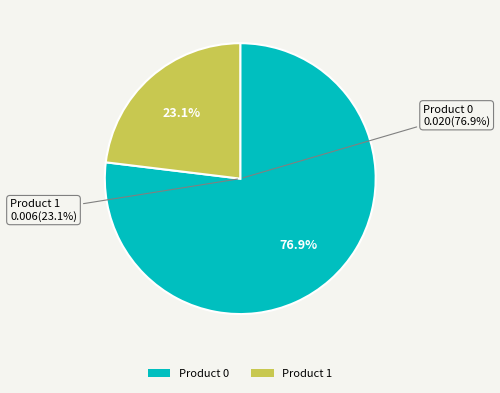

To the nearest percent, what is the difference between the Product 0 and Product 1 slice percentages?

54%